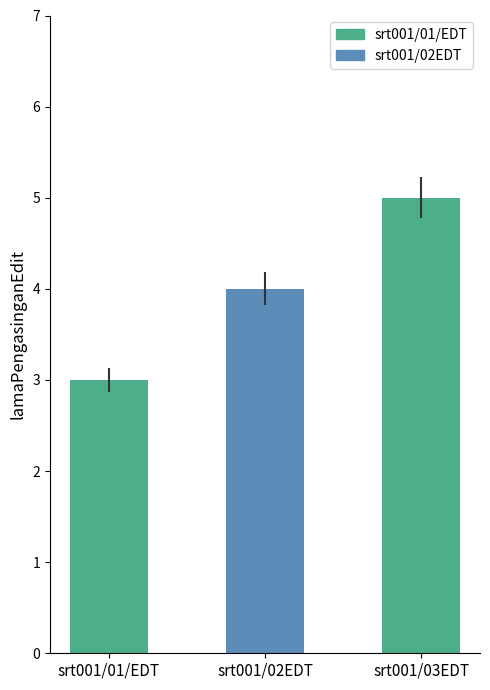

Count the number of categories in the chart.

3